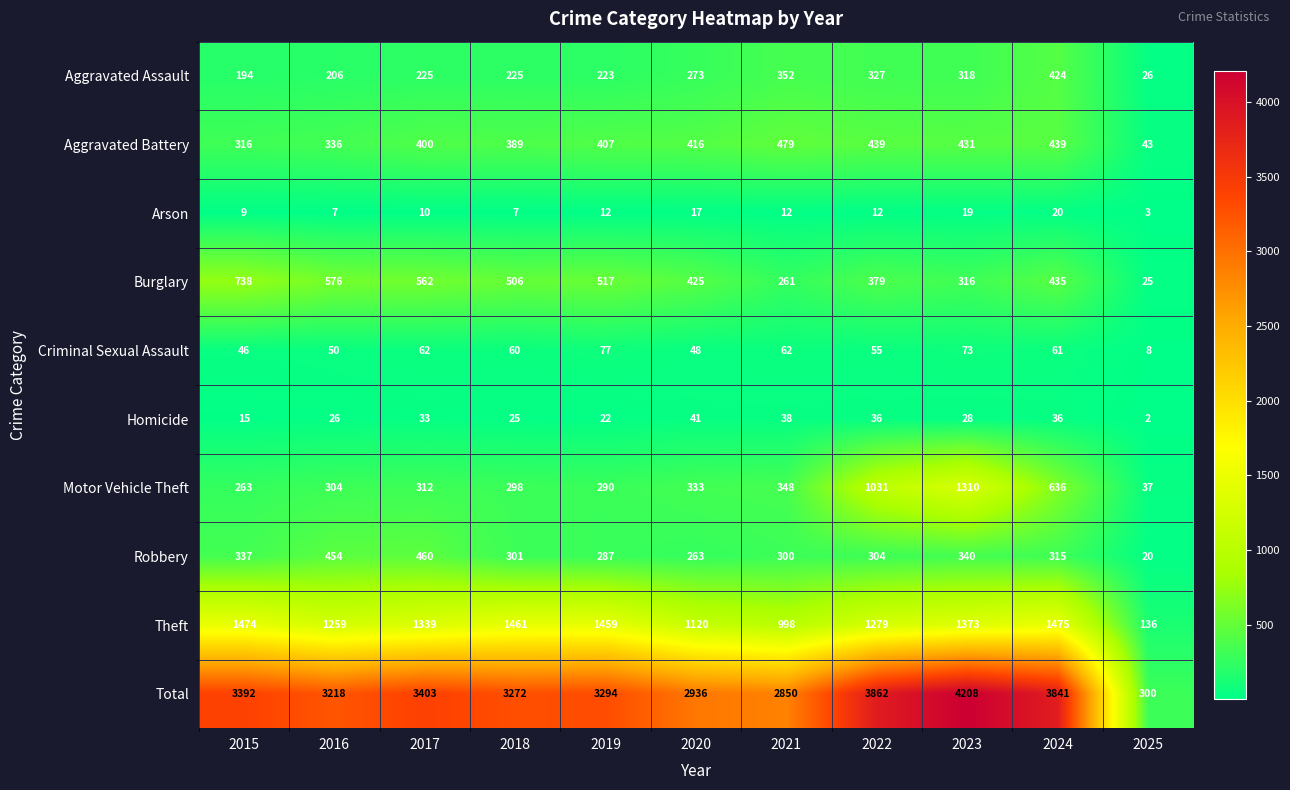

What is the greatest value displayed?

4208